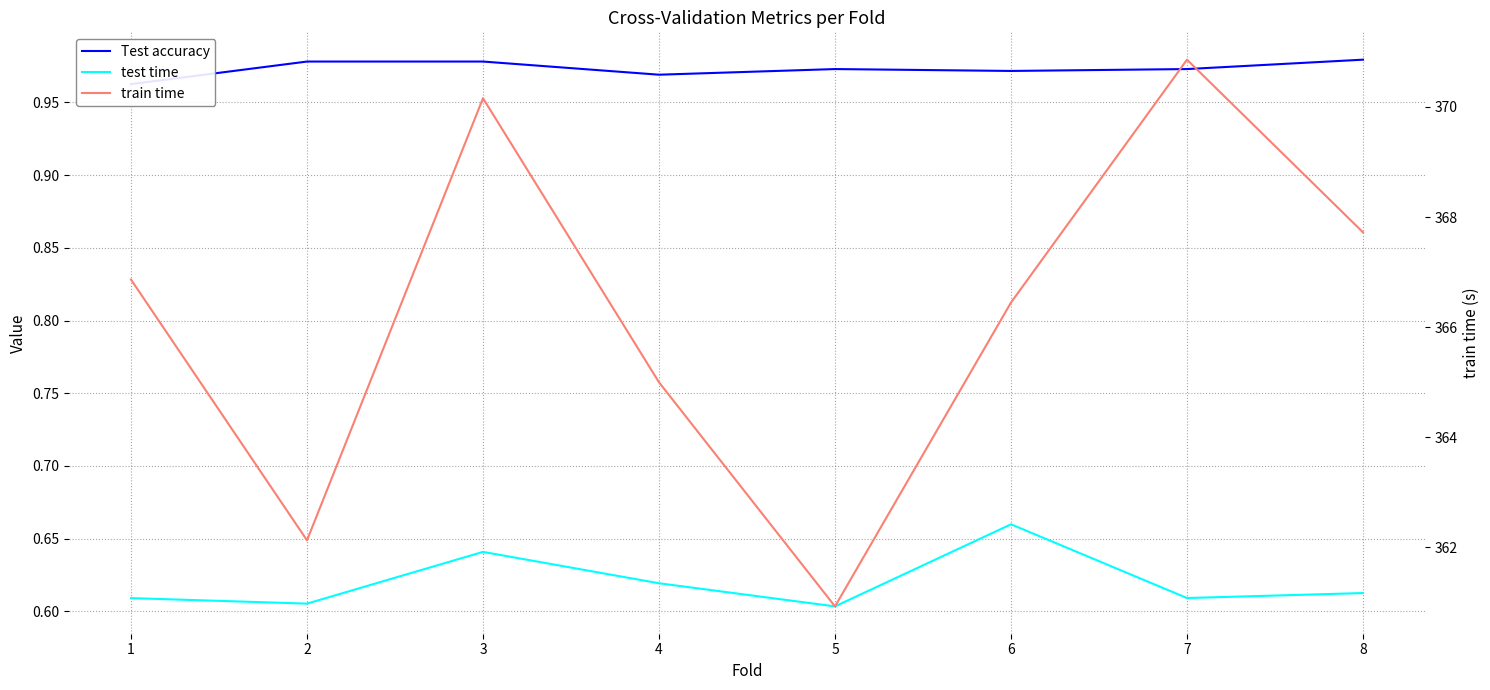

At how many categories does at least one series exceed 237?

8